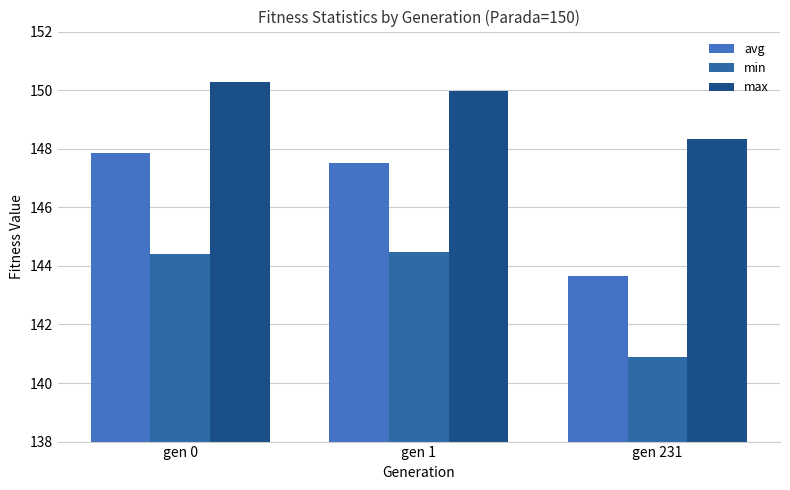

What are all the series names shown in the legend?

avg, min, max